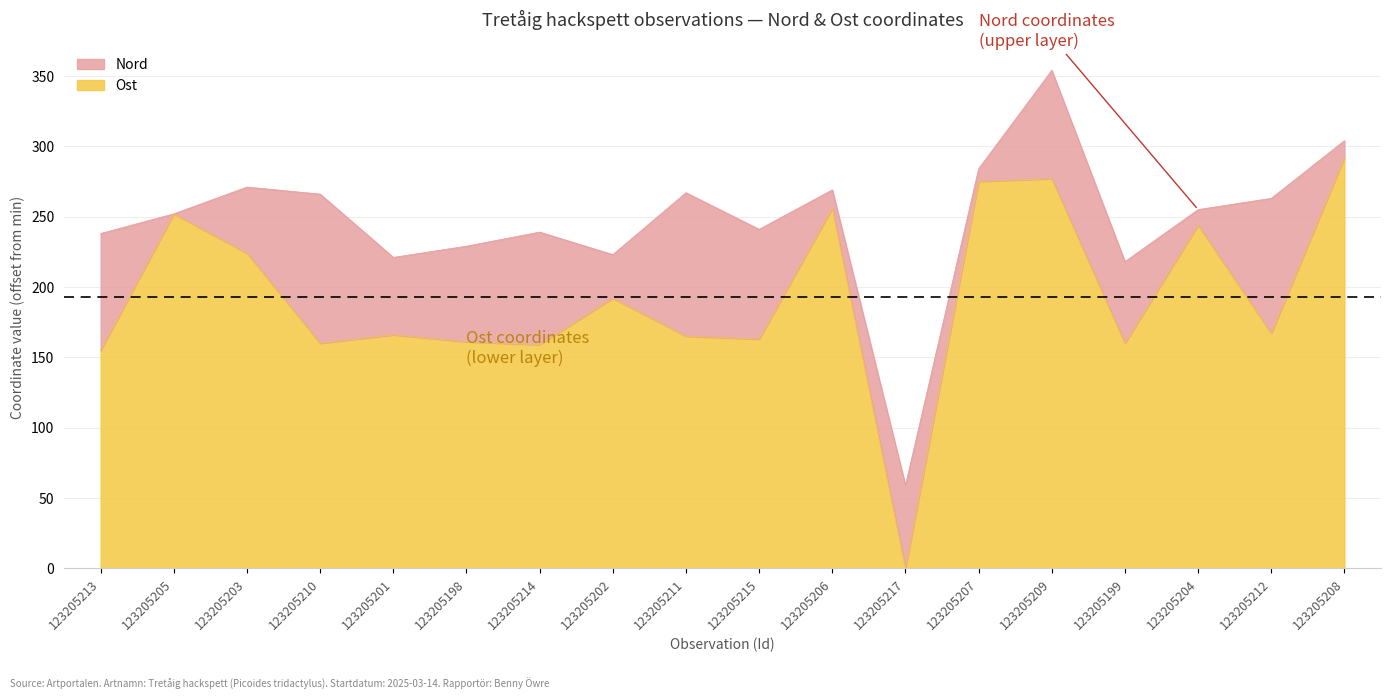

What is the label of the 18th point from the left?

123205208